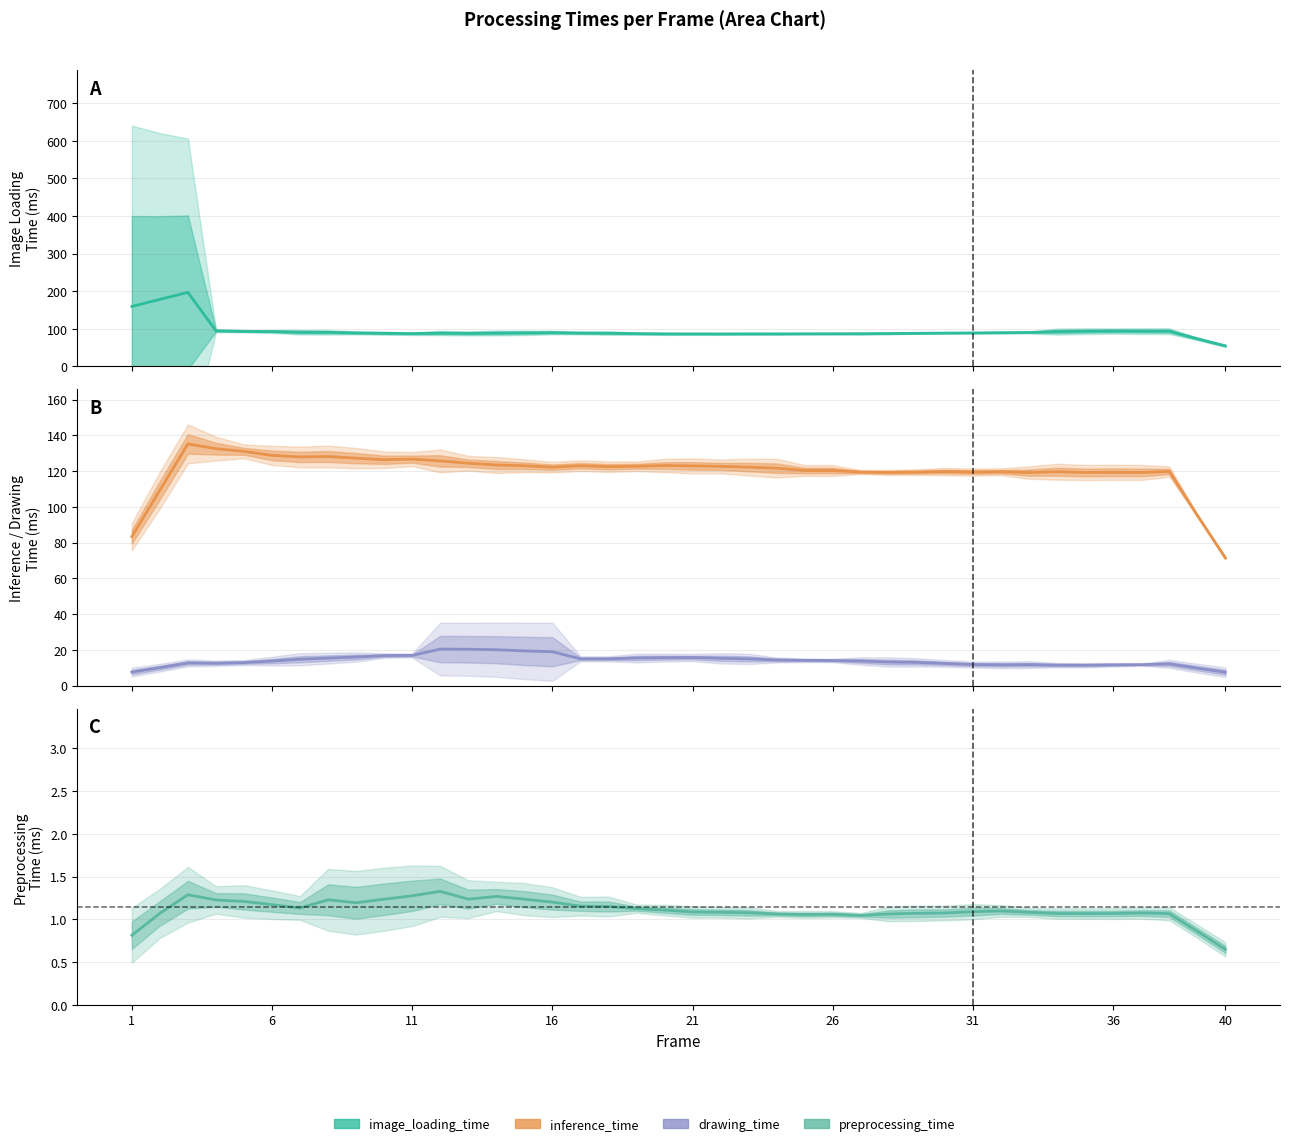

How many categories are shown in the chart?

40